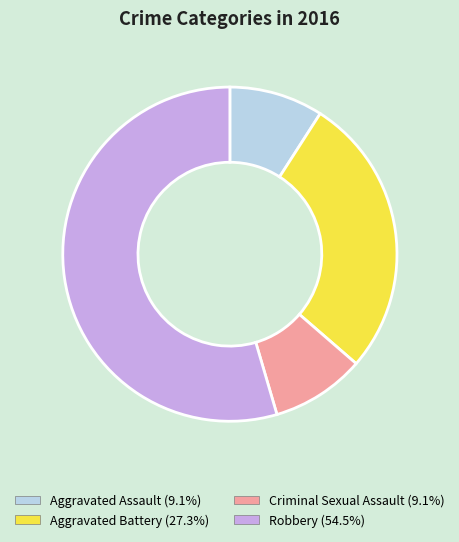

Combined, do Aggravated Assault and Aggravated Battery account for over 50%?

No